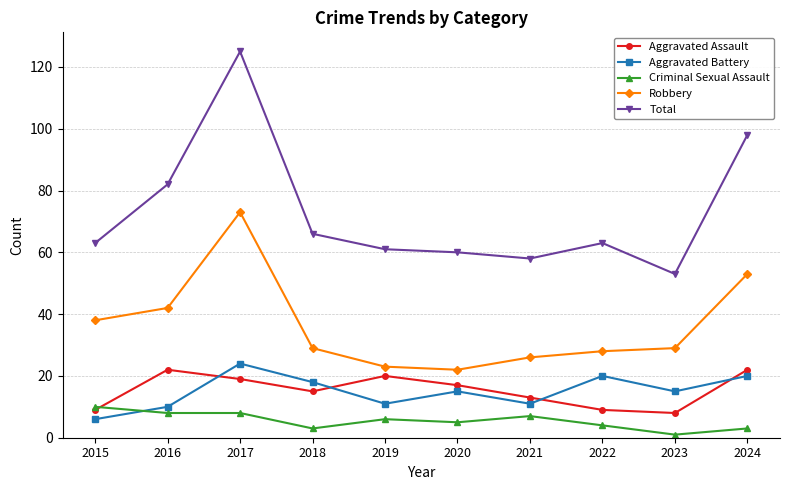

In Total, how many points are higher than both neighbors (excluding endpoints)?

2